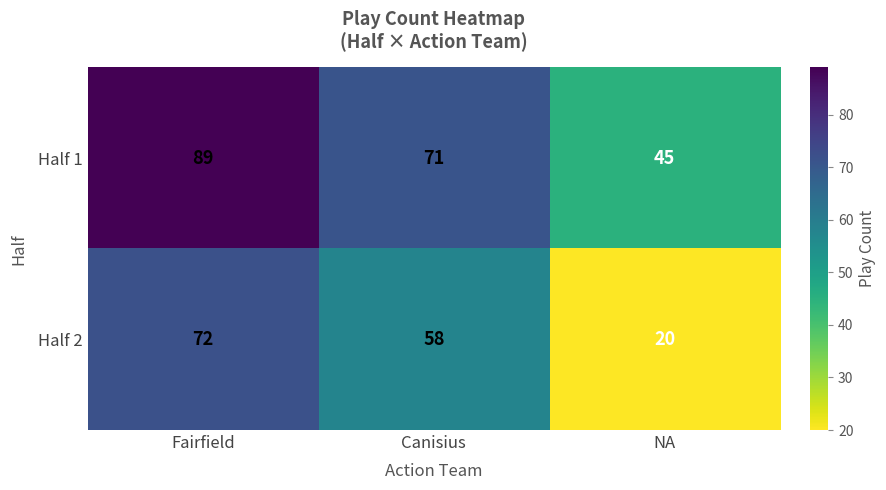

True or false: Half 2 has a value of 20 at NA.

True